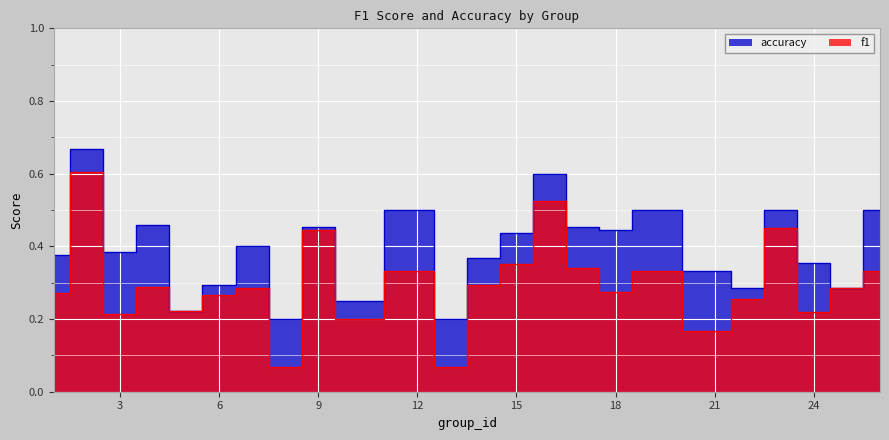

What is the sum of all f1 values?

7.1